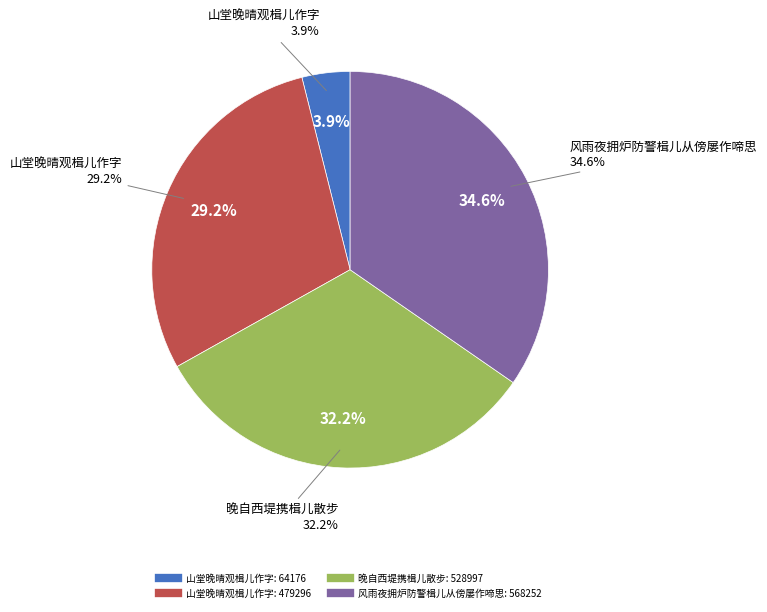

To the nearest percent, what portion does 晚自西堤携楫儿散步 represent?

32%